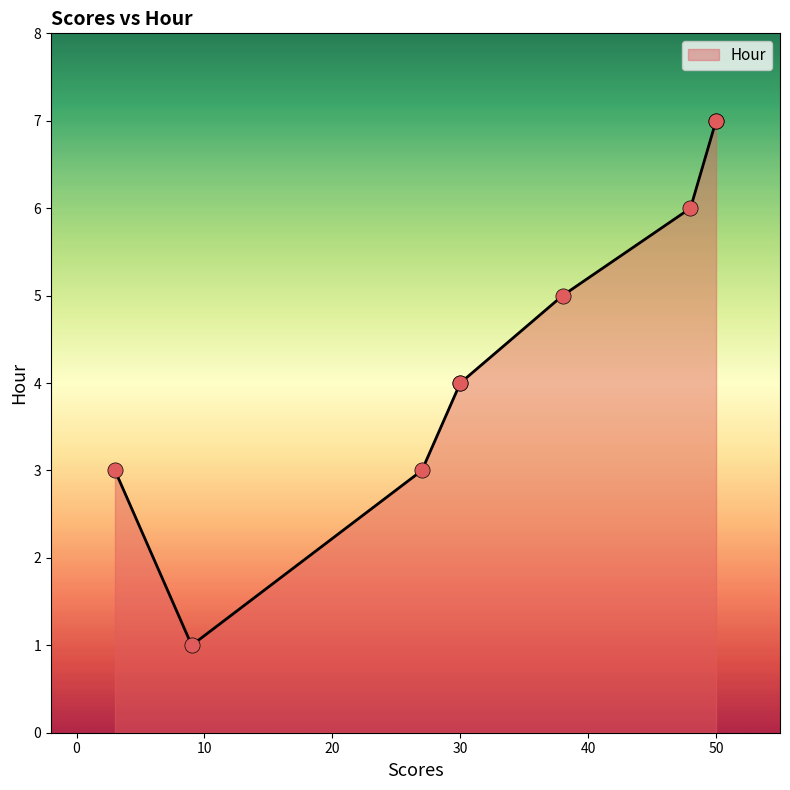

What is the ratio of the value at 48 to the value at 9?

6.0